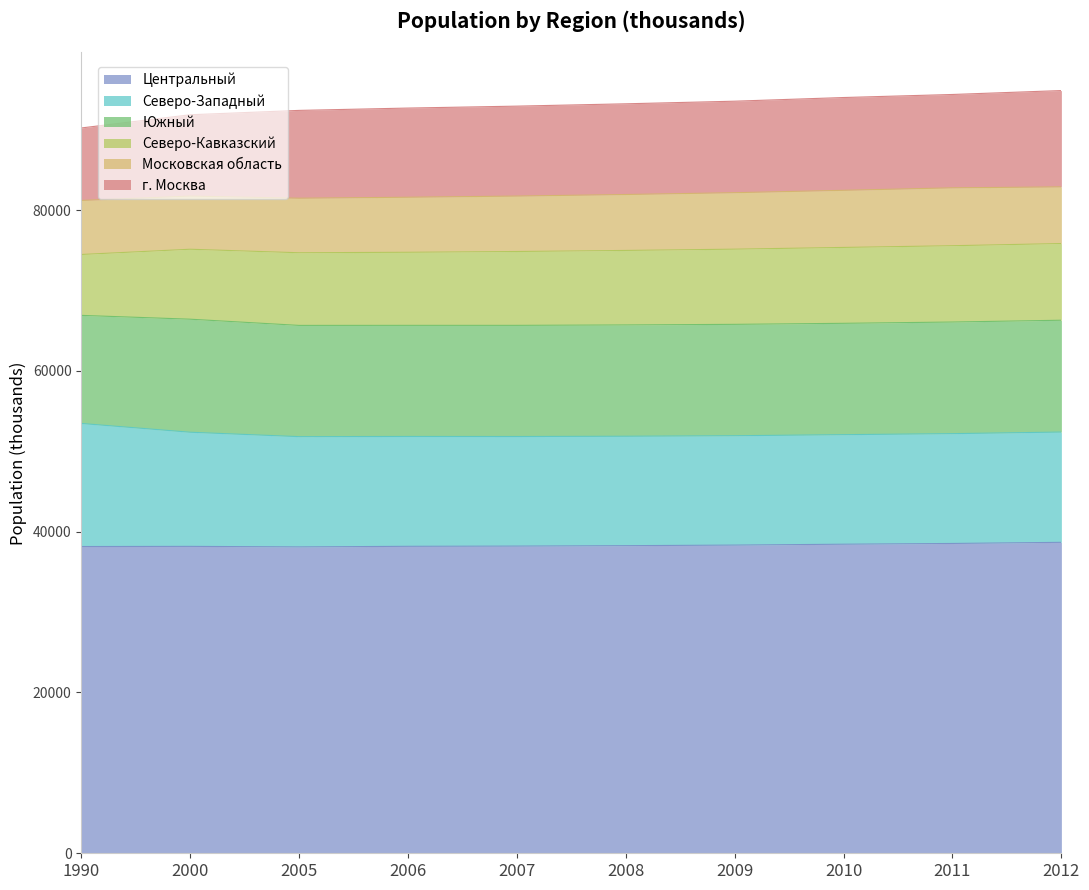

Which series has the largest range (max minus min)?

г. Москва